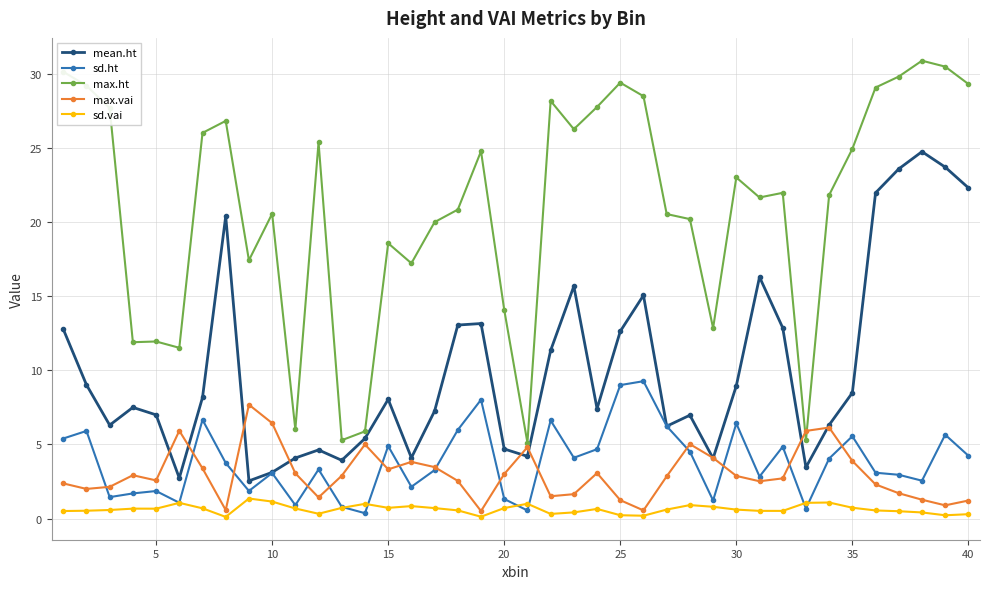

Which series has the largest total across all categories?

max.ht